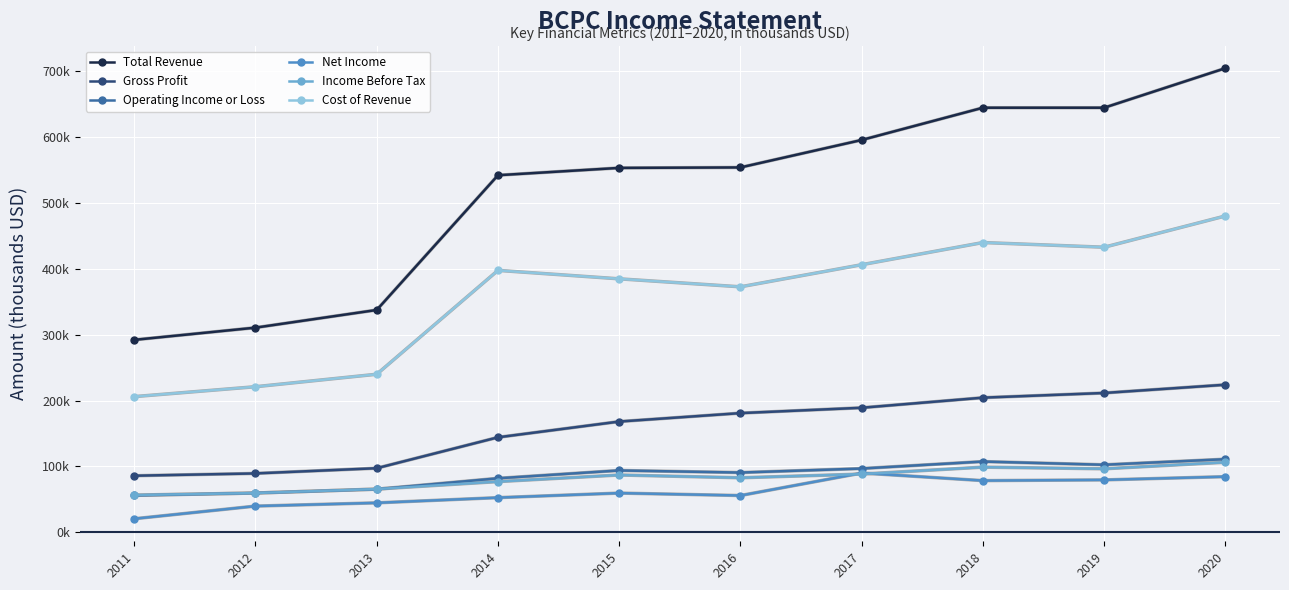

What are all the series names shown in the legend?

Total Revenue, Gross Profit, Operating Income or Loss, Net Income, Income Before Tax, Cost of Revenue